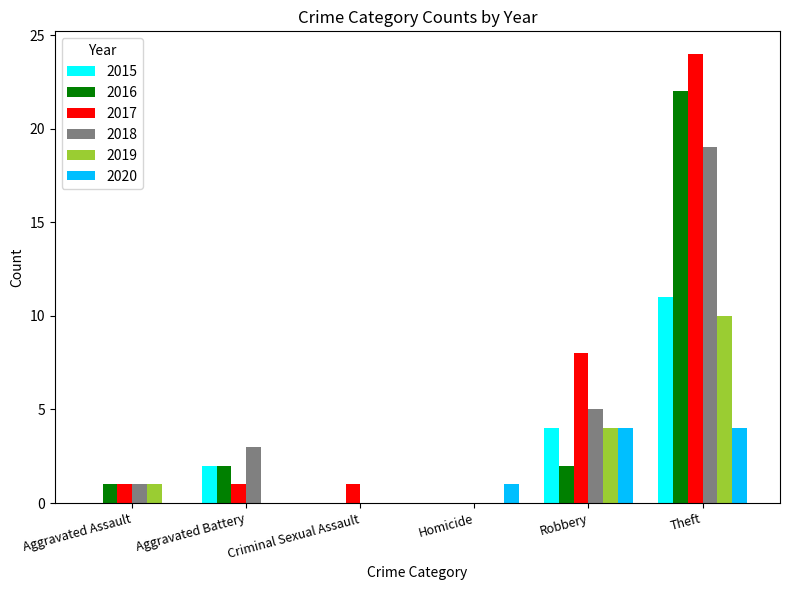

Are the bars grouped side by side (vs. stacked)?

Yes